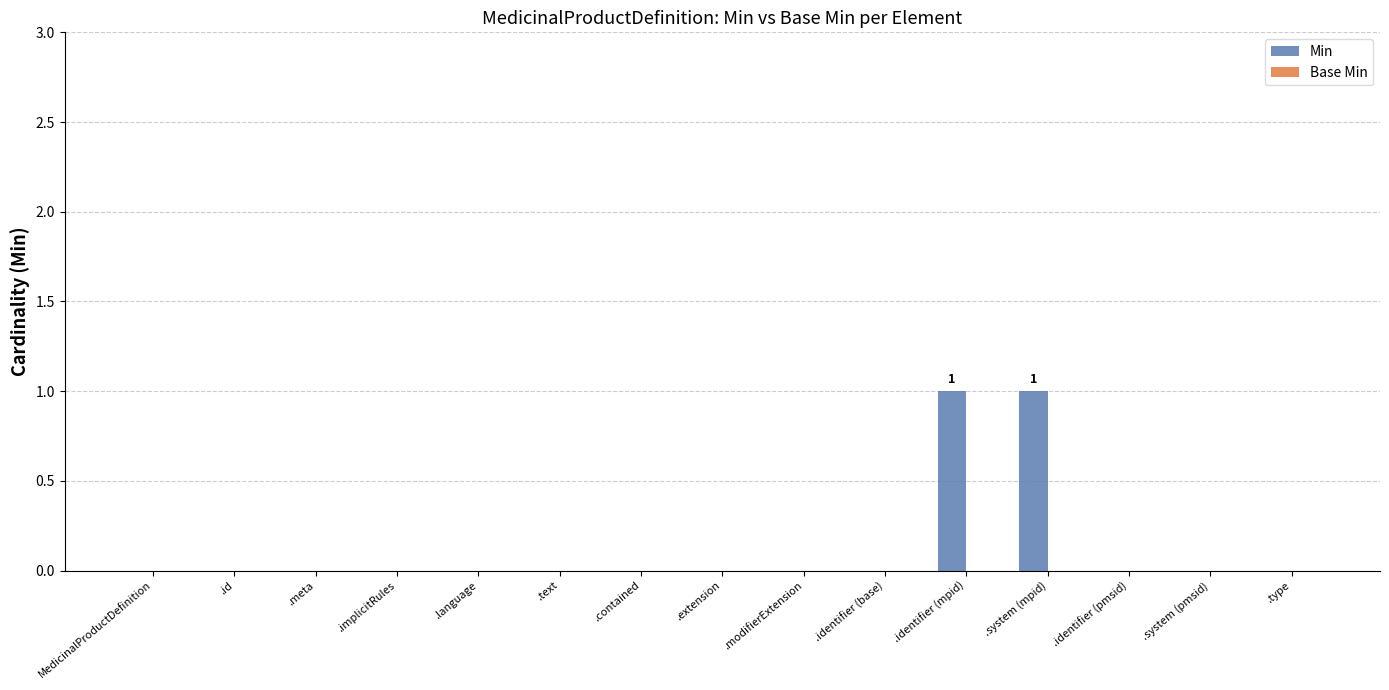

What is the change in value from .meta to .identifier (mpid)?

+1